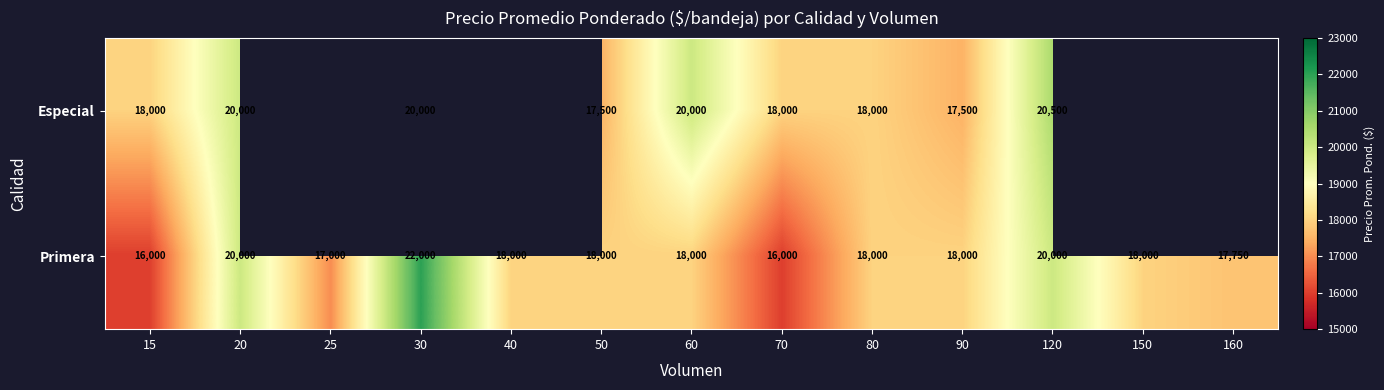

True or false: Especial has a value of 11556 at 60.

False